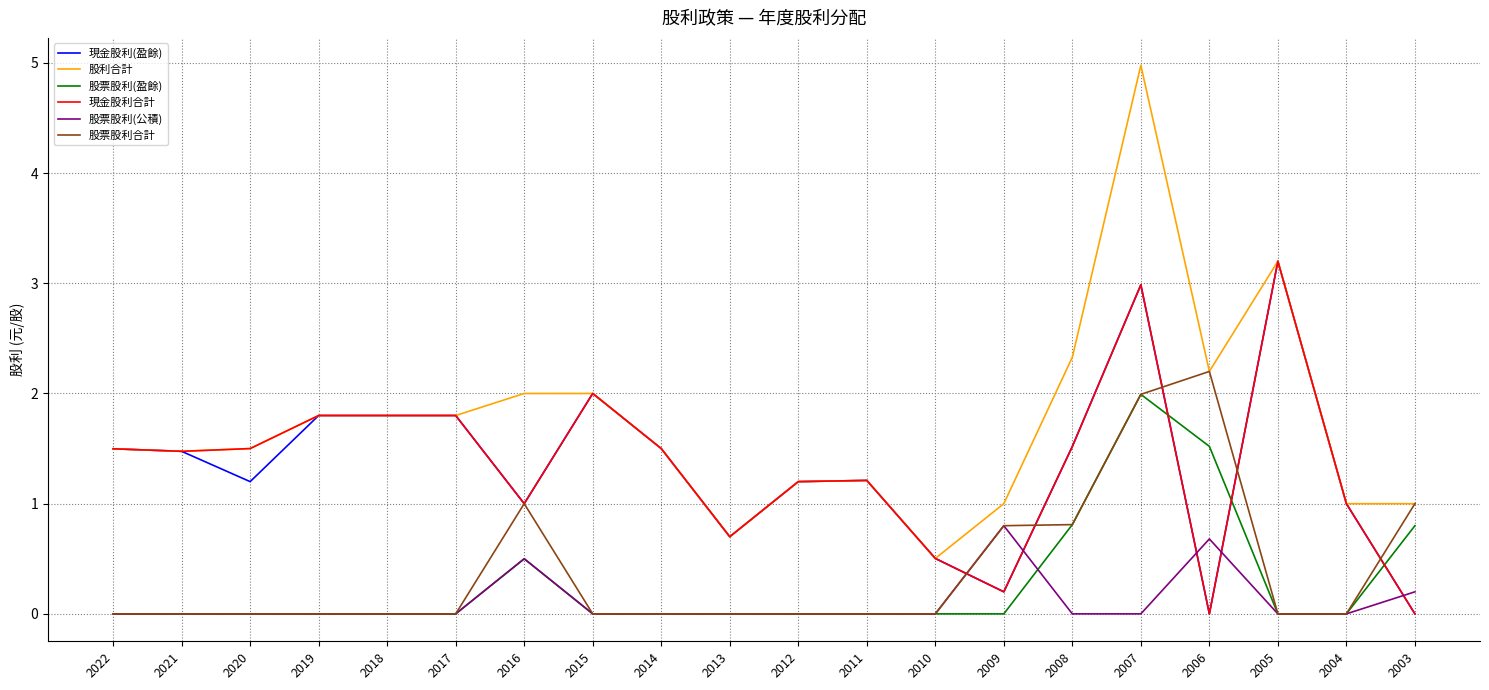

Which series has the widest spread of values?

股利合計